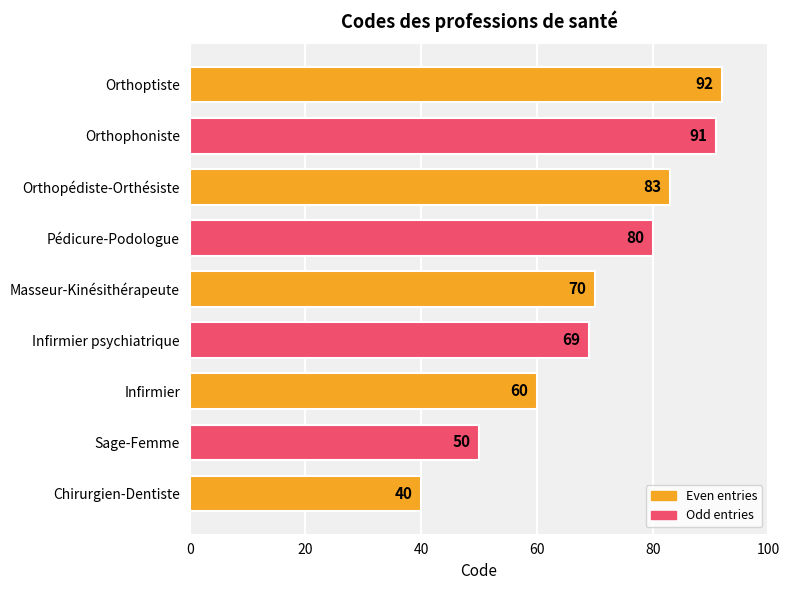

Where is the data nearest to the value 66?

Infirmier psychiatrique